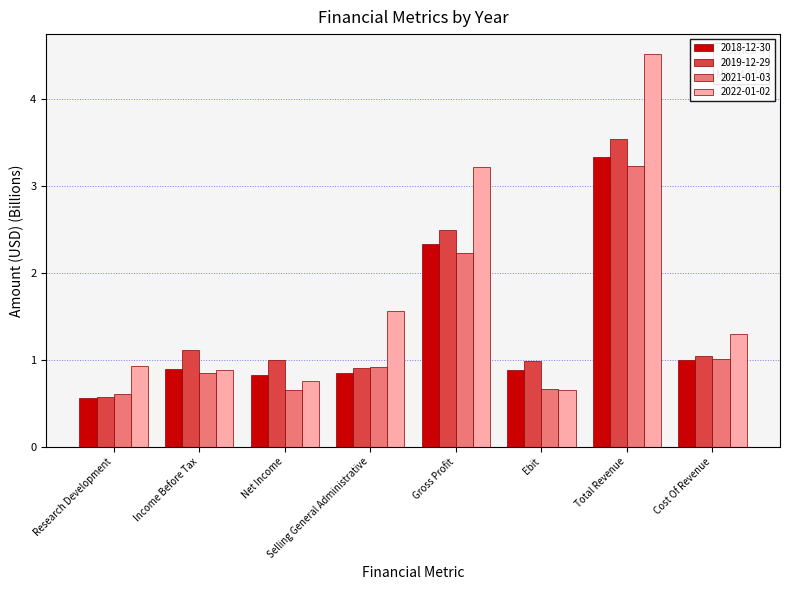

List the series in order of their peak value, lowest first.

2021-01-03, 2018-12-30, 2019-12-29, 2022-01-02